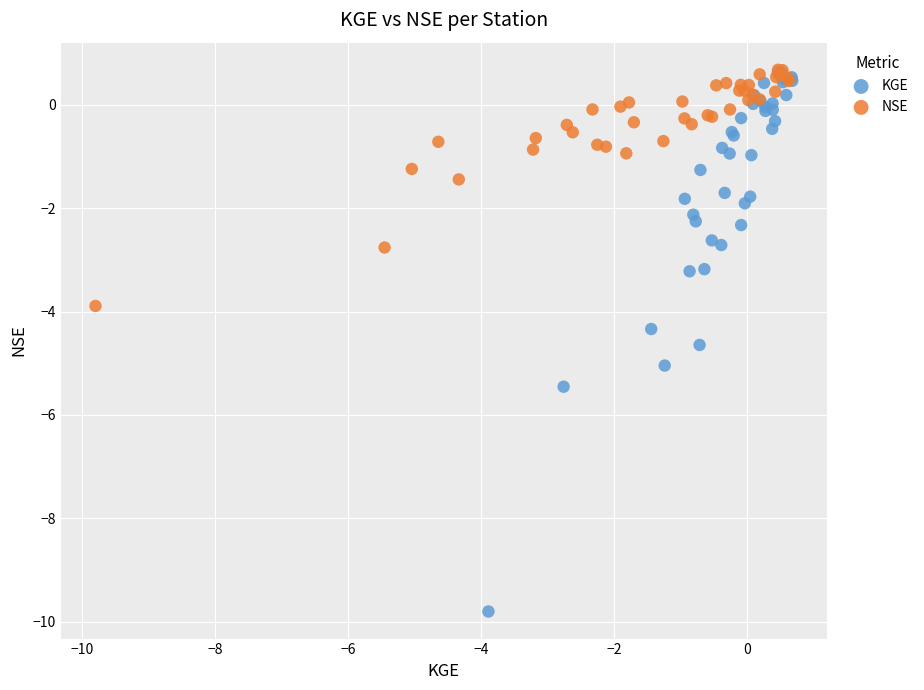

Which series contains the lowest Y value?

KGE